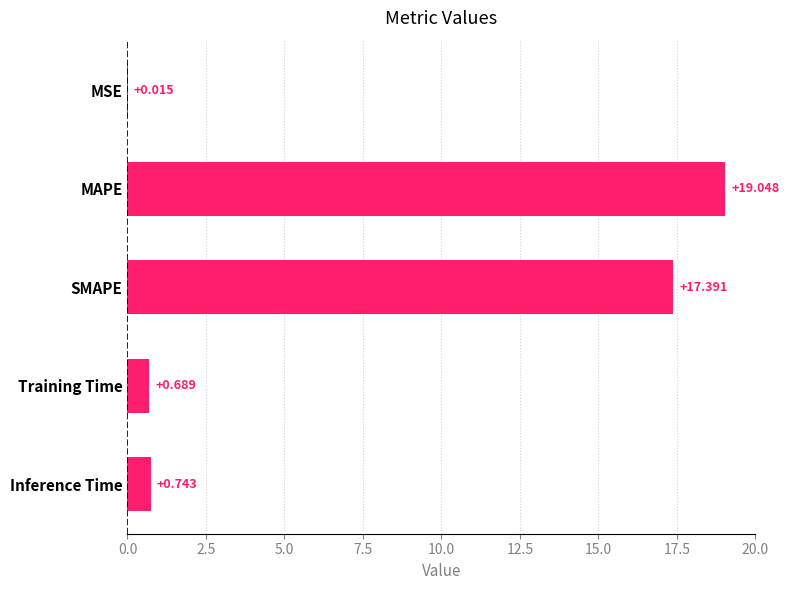

Does the chart contain stacked bars?

No